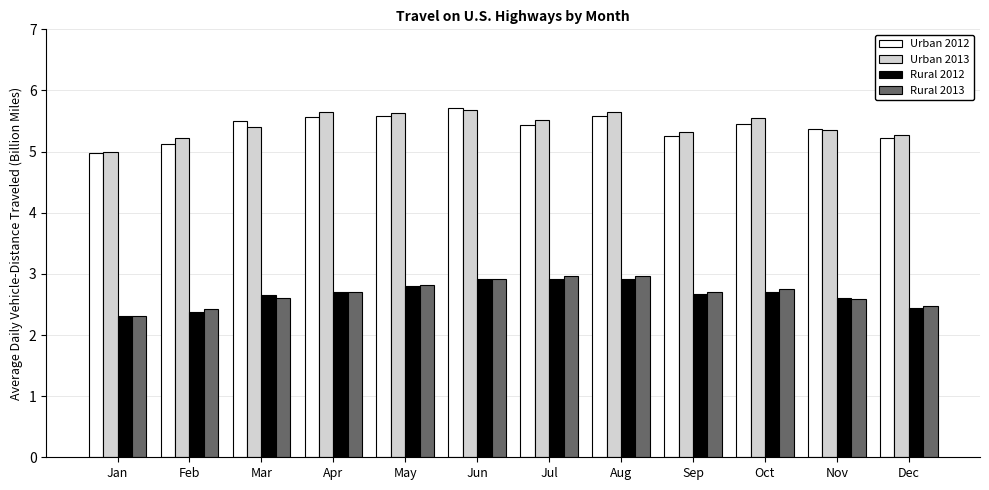

Is the value of Rural 2012 at Mar greater than the value of Rural 2013 at Jan?

Yes